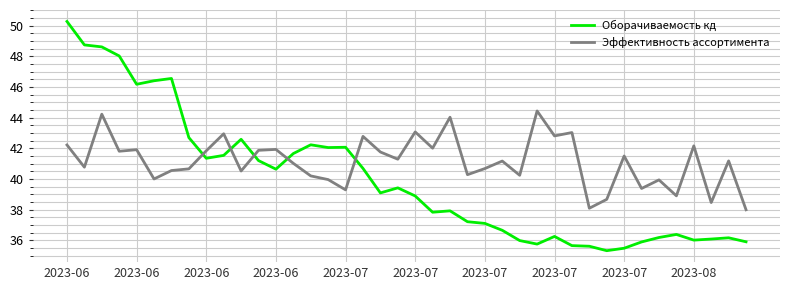

What is the difference between the maximum and minimum values in the Оборачиваемость кд series?

15.0